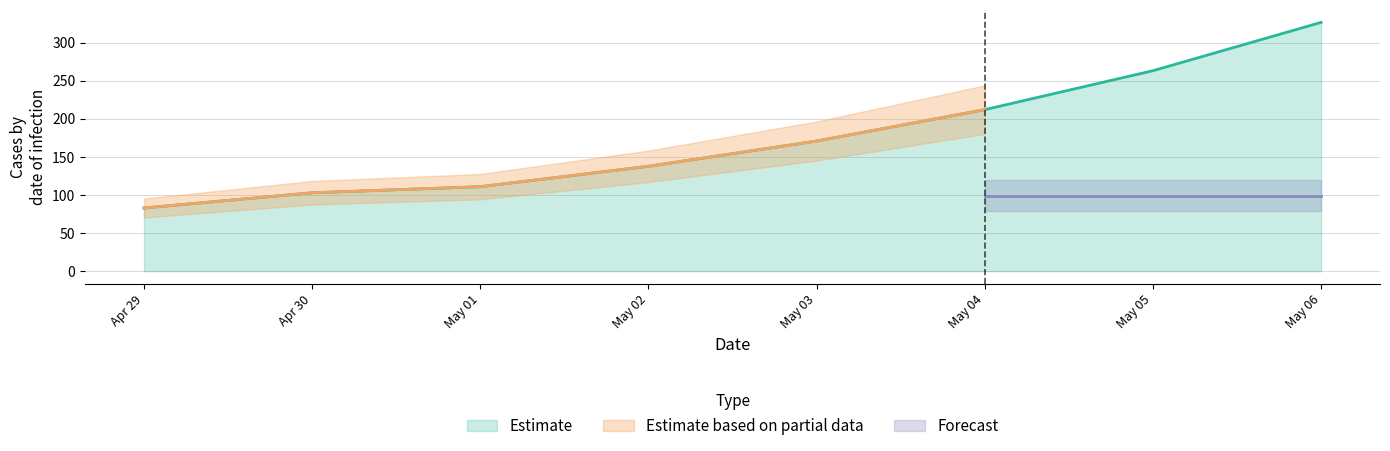

List the labels in order of Estimate value, largest first.

May 06, May 05, May 04, May 03, May 02, May 01, Apr 30, Apr 29